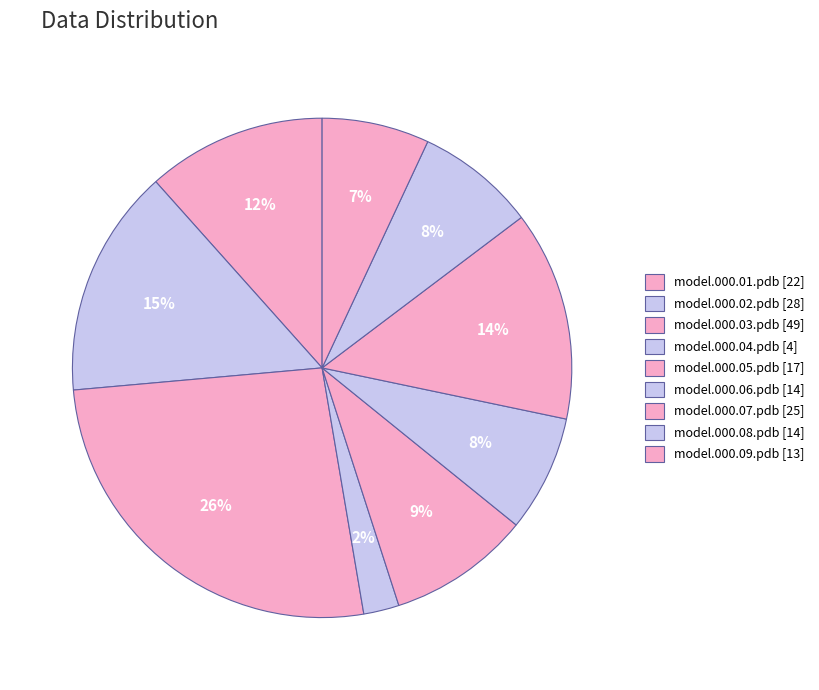

How many segments does this pie chart have?

9